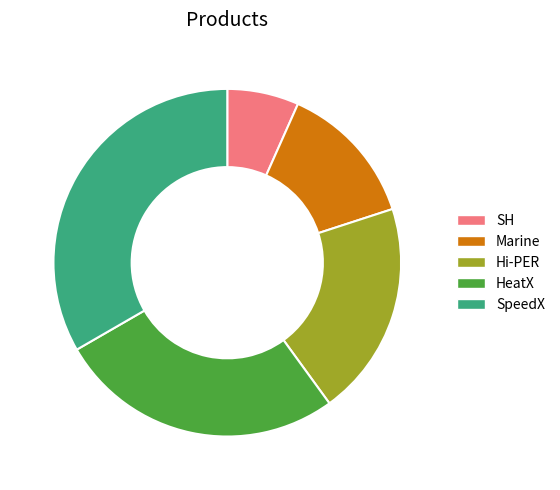

Does SH represent more than half of the total?

No